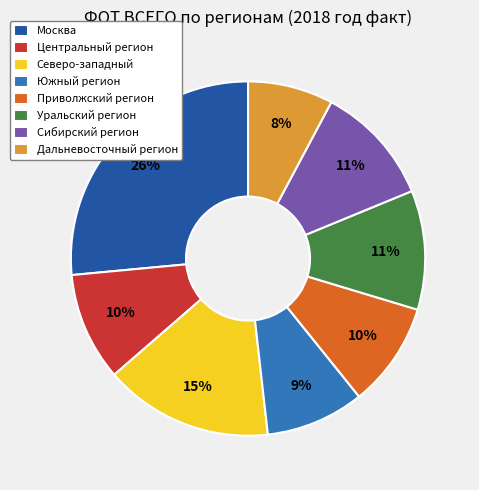

What percentage is the Приволжский регион slice, to the nearest percent?

10%